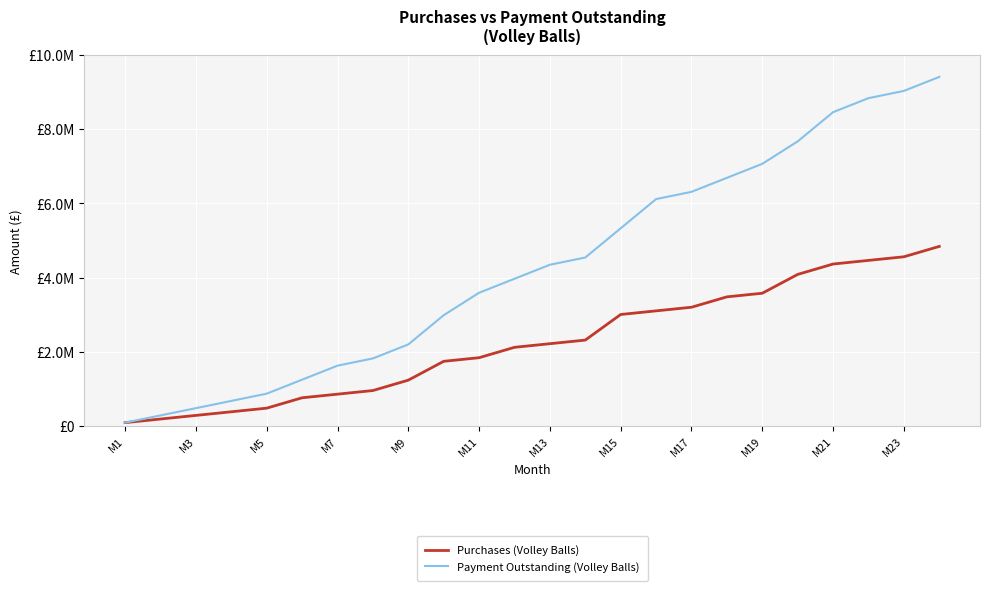

What are all the series names shown in the legend?

Purchases (Volley Balls), Payment Outstanding (Volley Balls)